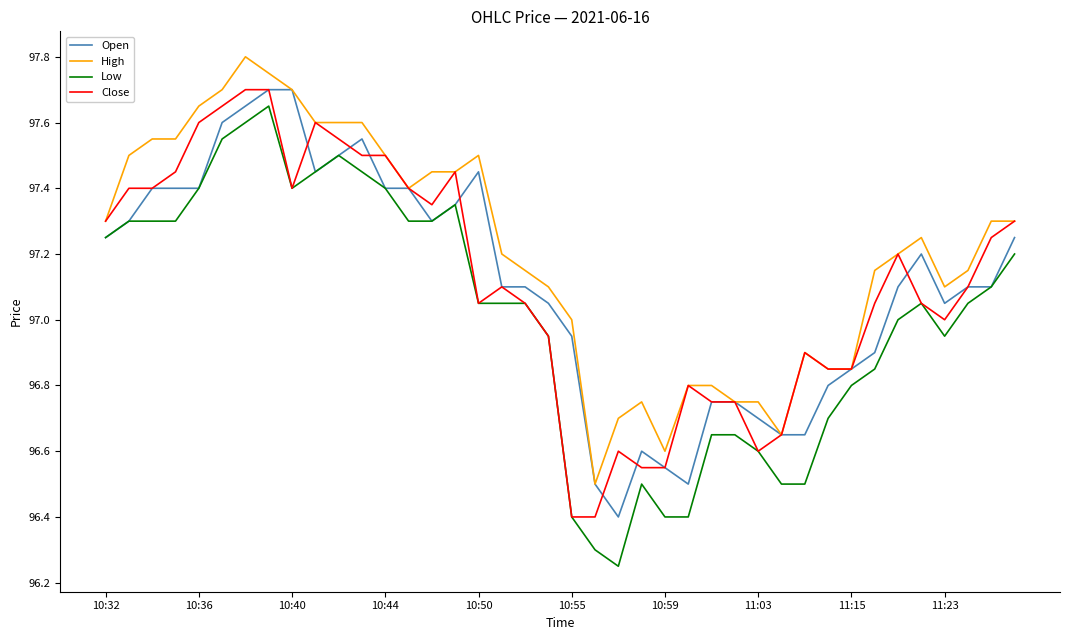

What is the minimum value for Close?

96.4